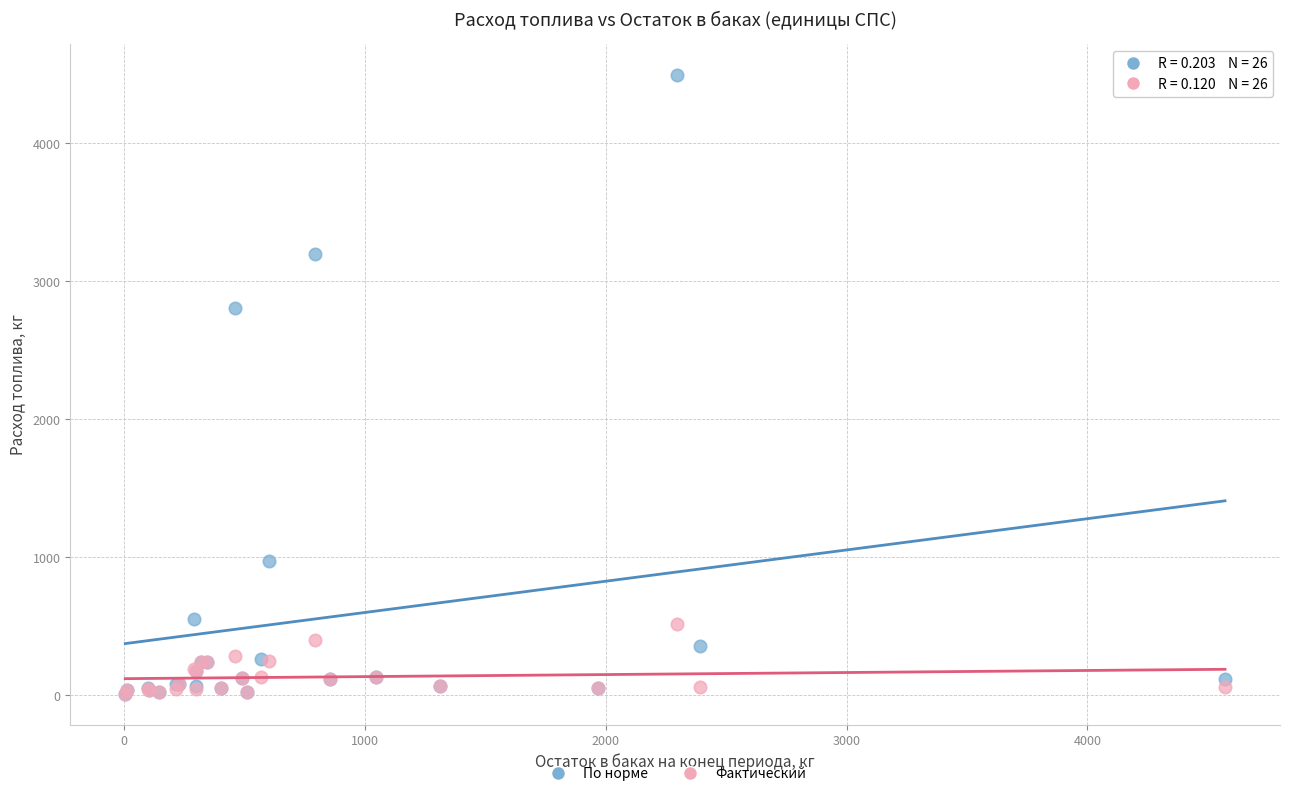

In the По норме series, what Y value is closest to 2252?

2808.0